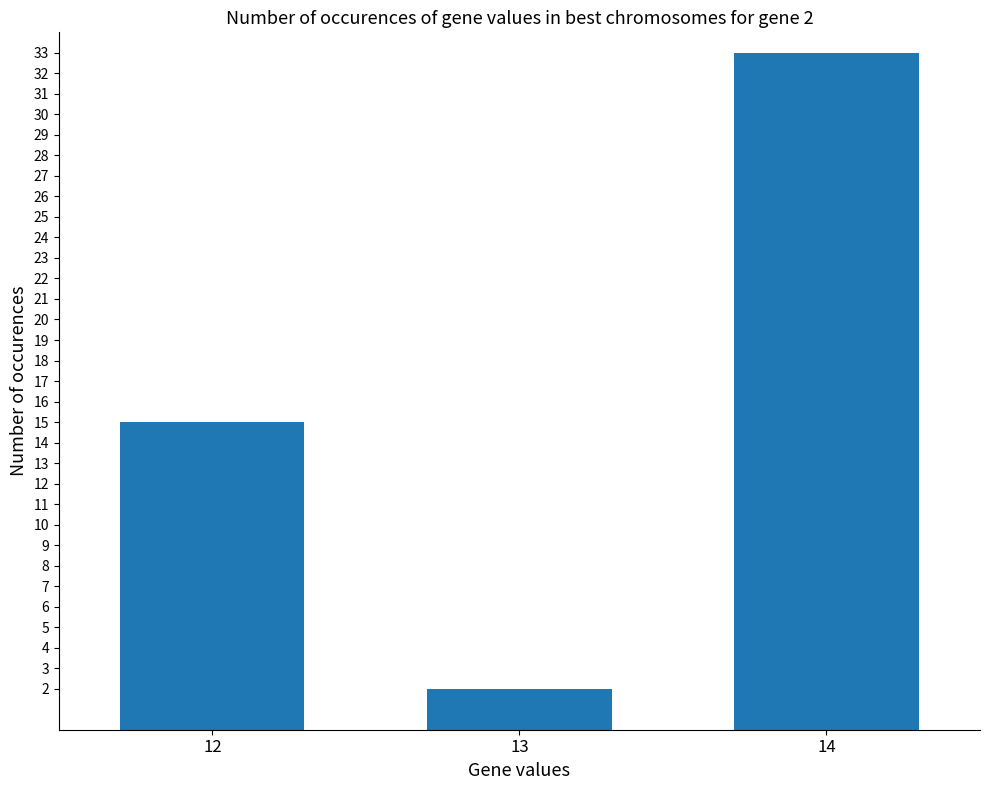

How many values are between 2 and 33?

3